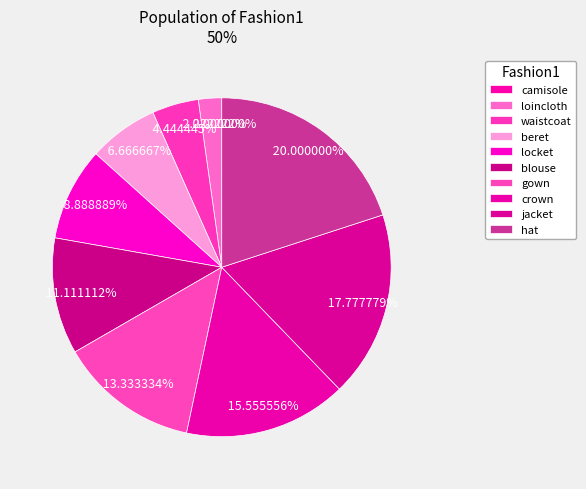

How many segments does this pie chart have?

10